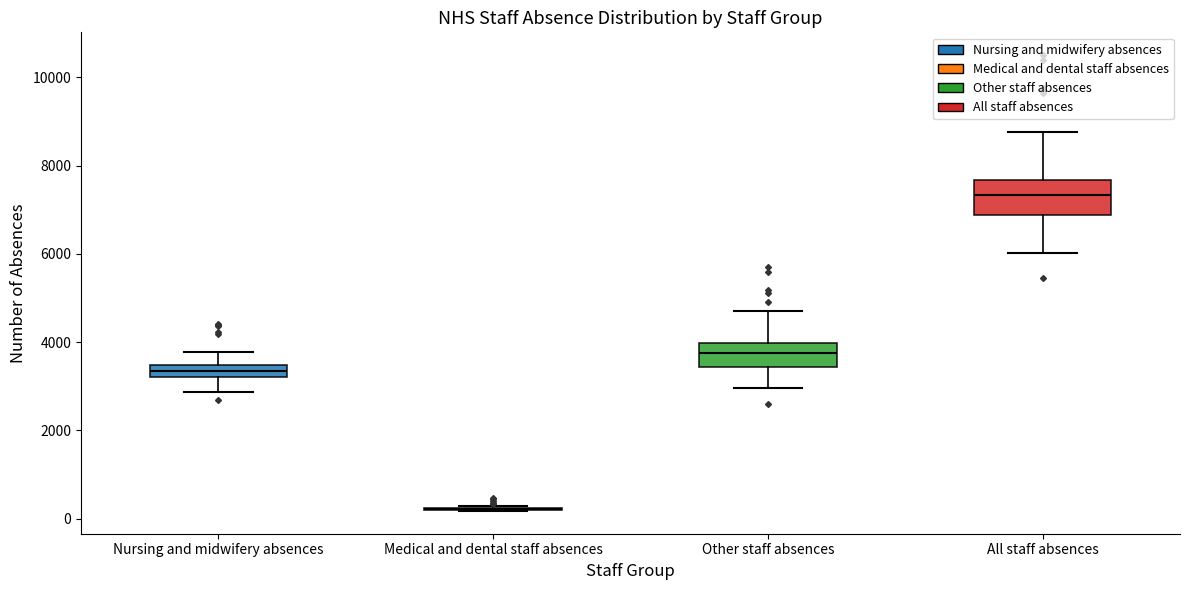

Comparing the boxes themselves (not the whiskers), which one is the tallest?

All staff absences